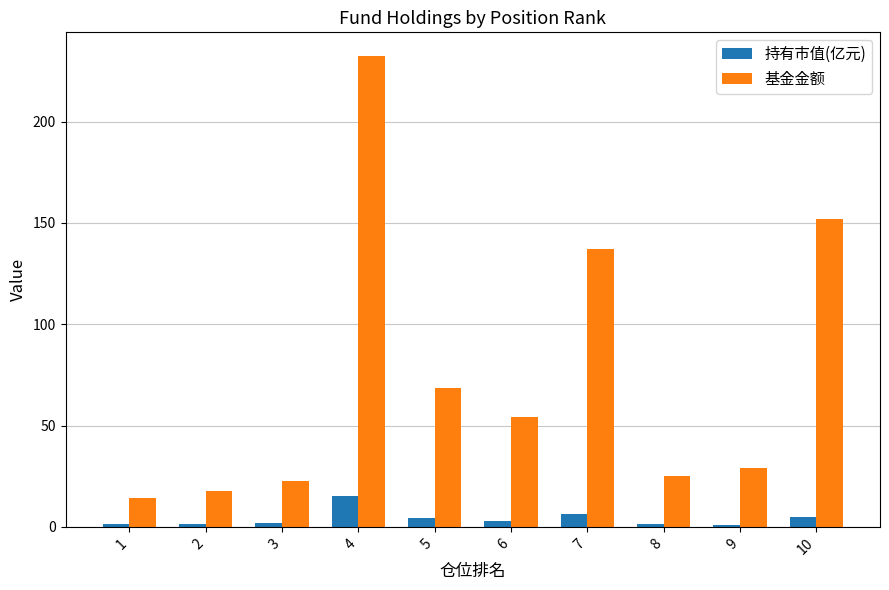

The value of 基金金额 at 1 is 14.3. True or false?

True